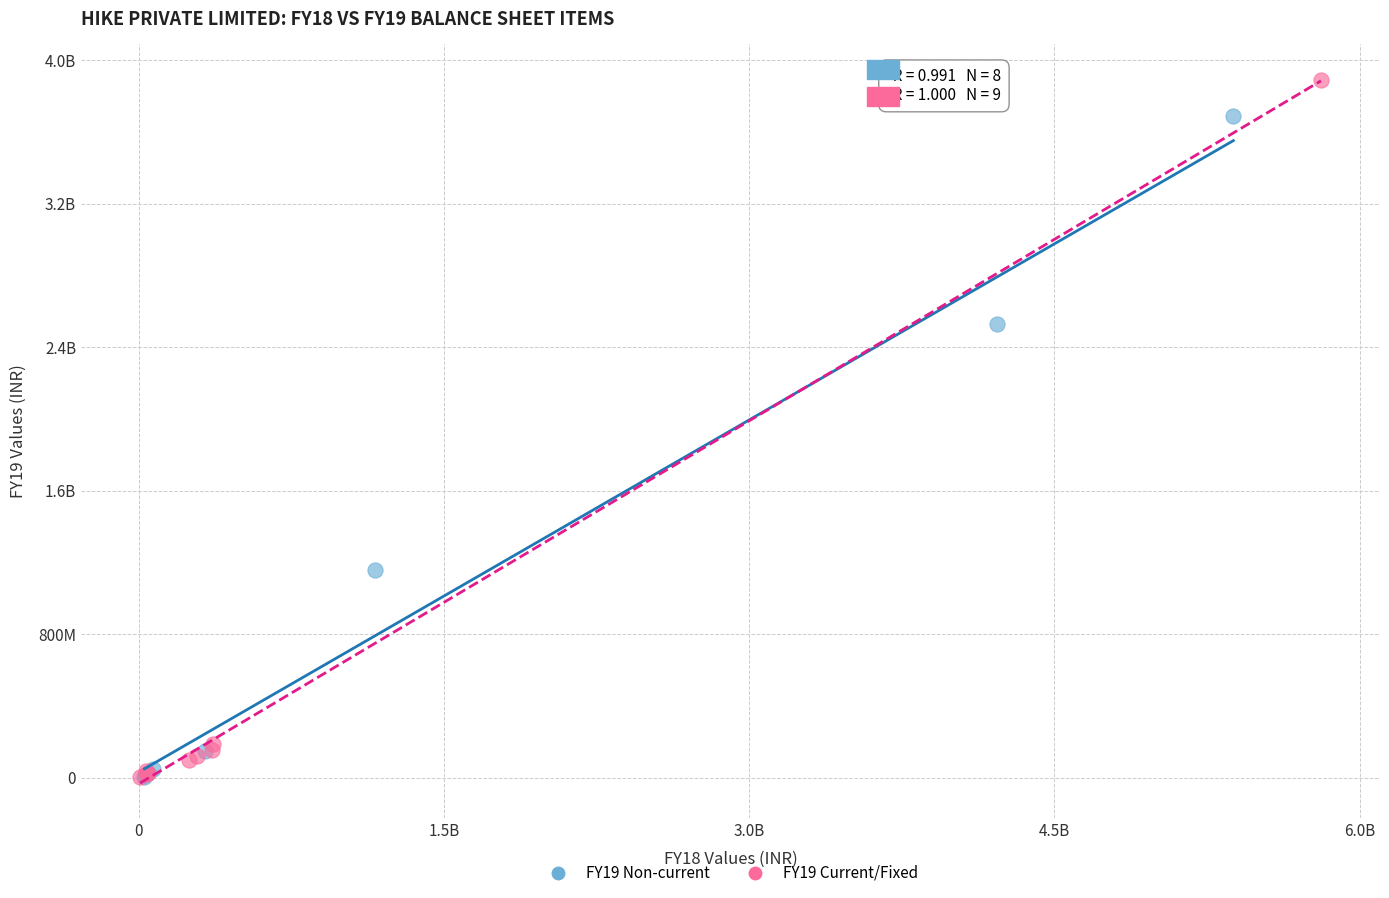

What are all the series names shown in the legend?

FY19 Non-current, FY19 Current/Fixed